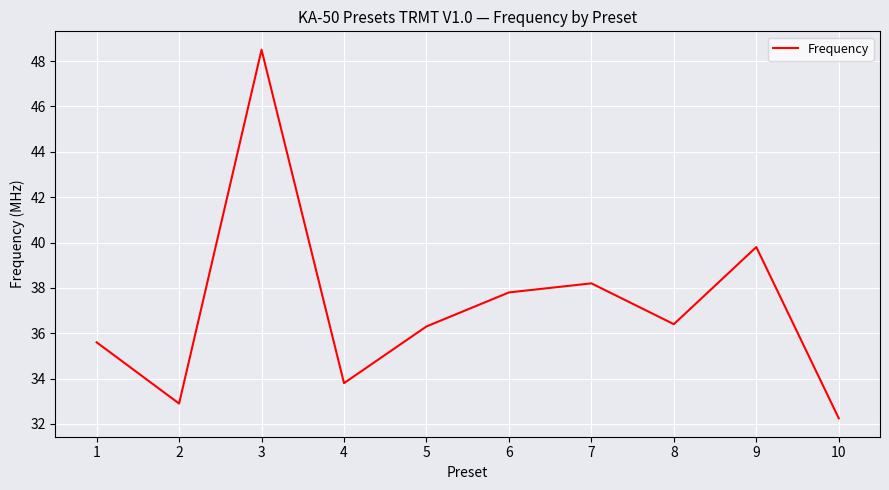

What is the difference between the values at 7 and 8?

1.8